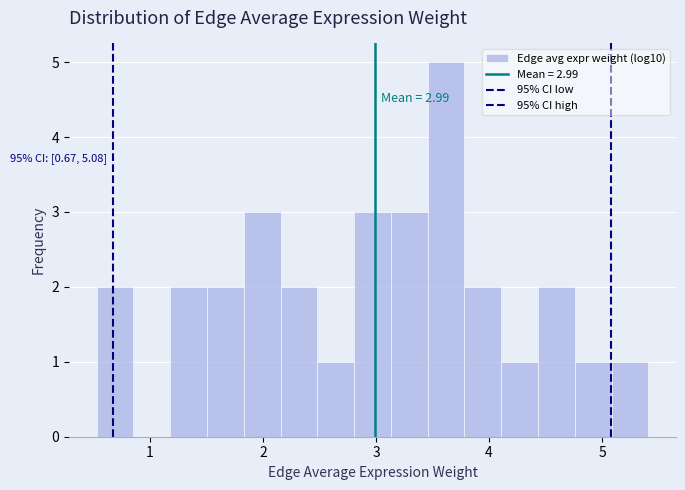

Around what value on the x-axis is the tallest bar? Give the approximate position of its centre, as read against the axis.

3.6